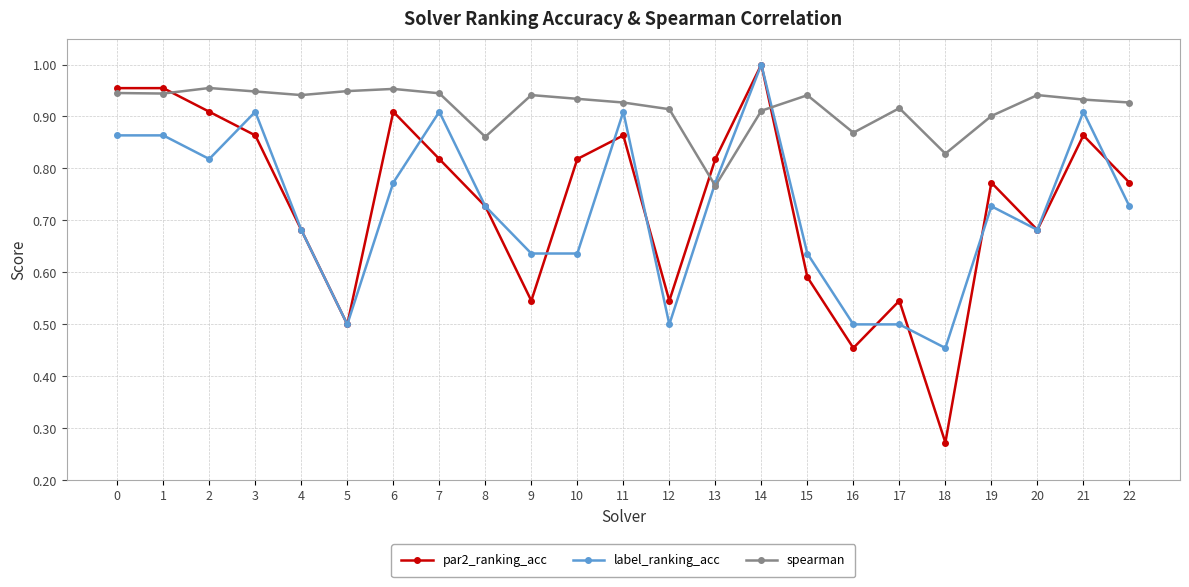

How many spearman values are between 0 and 1?

23